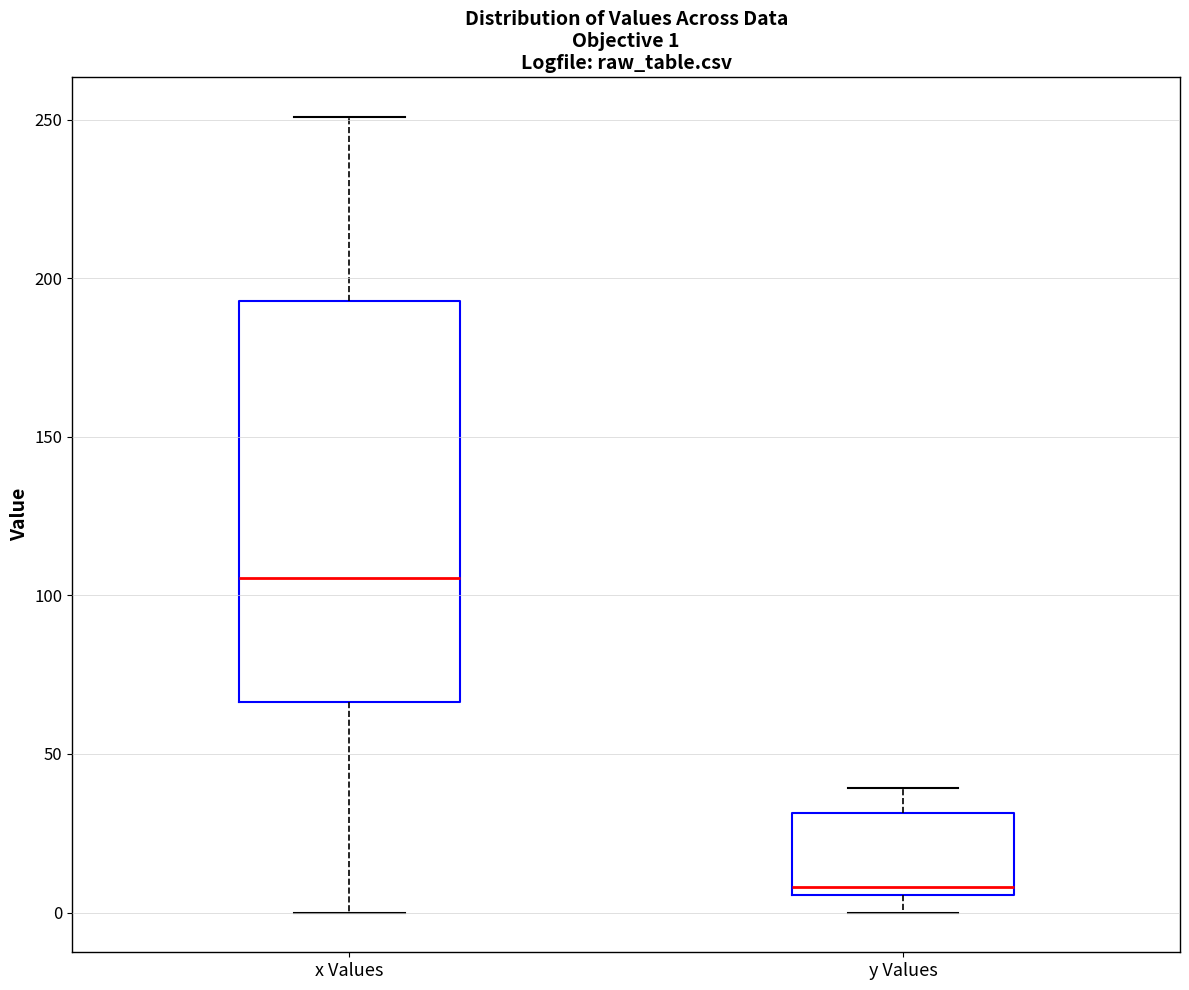

Comparing the boxes themselves (not the whiskers), which one is the tallest?

x Values